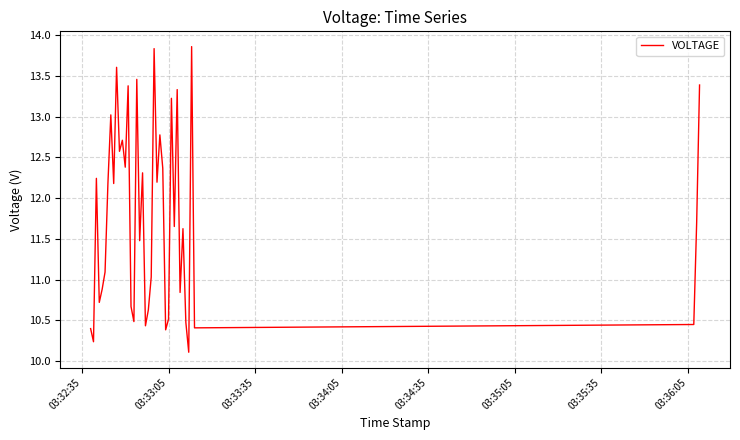

What is the difference between the maximum and minimum values?

3.7